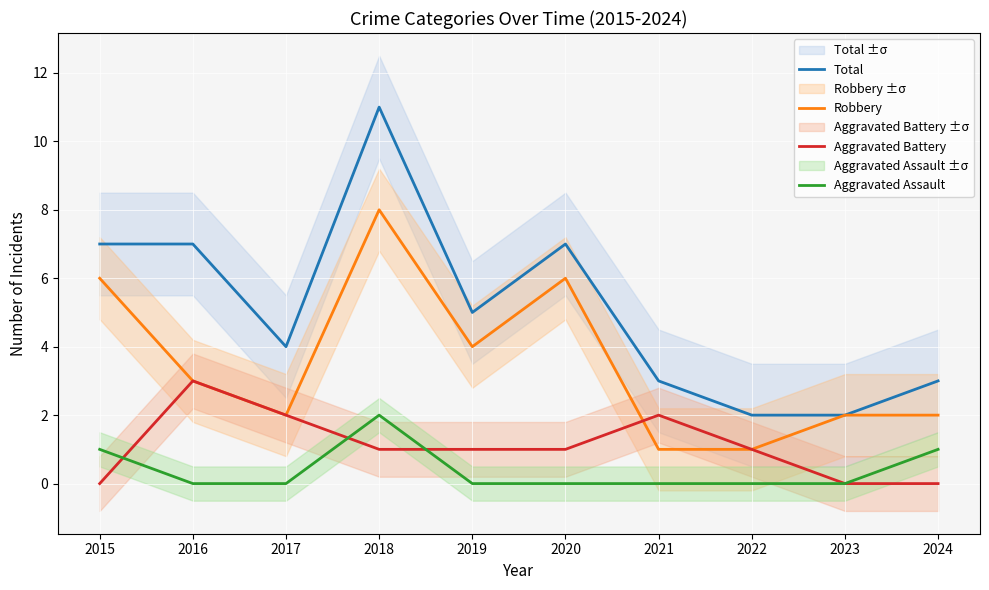

Reading left to right, extract all data points from this chart.

Total: 7	7	4	11	5	7	3	2	2	3
Robbery: 6	3	2	8	4	6	1	1	2	2
Aggravated Battery: 0	3	2	1	1	1	2	1	0	0
Aggravated Assault: 1	0	0	2	0	0	0	0	0	1